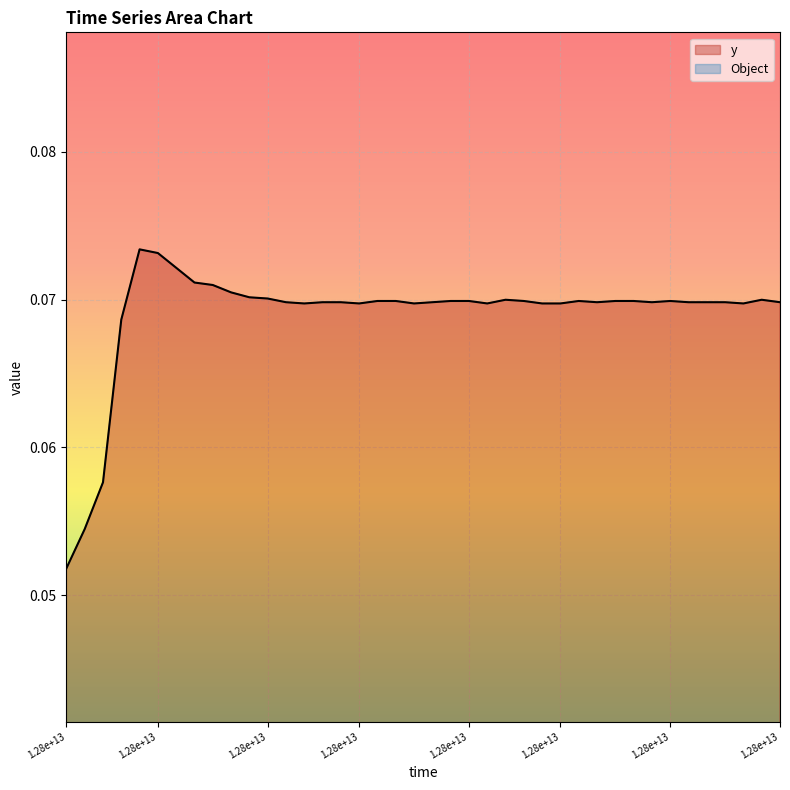

What is the sum of the values at 15 and 17?

0.1